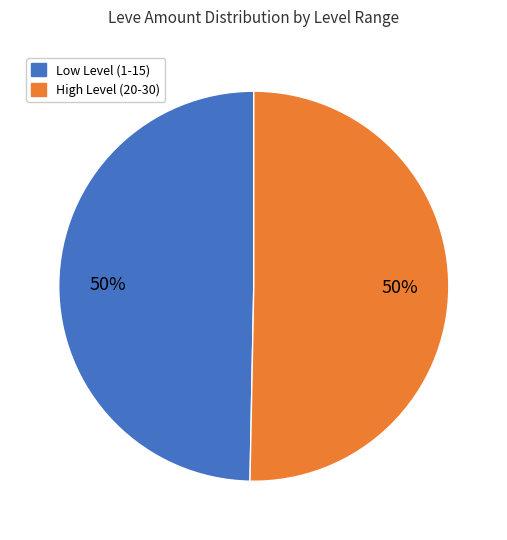

Count the number of slices in the pie.

2